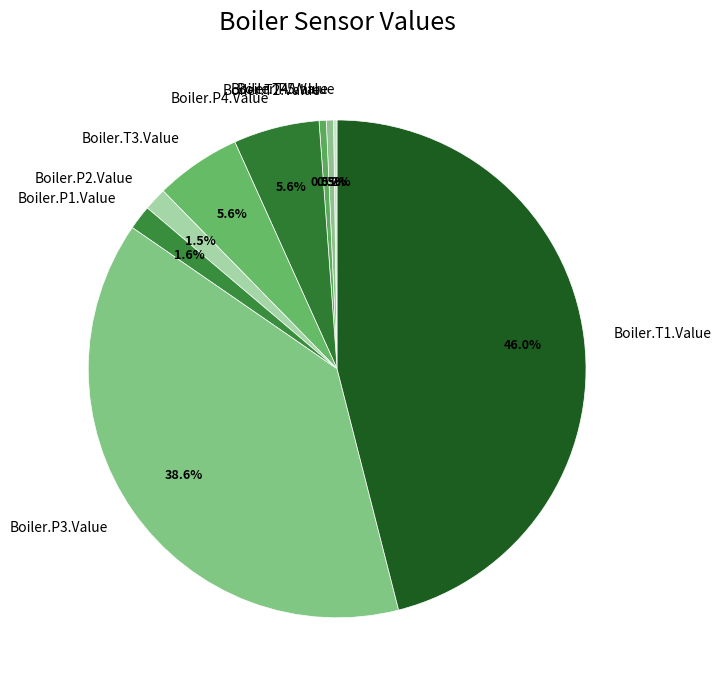

What is the largest slice in the pie chart?

Boiler.T1.Value